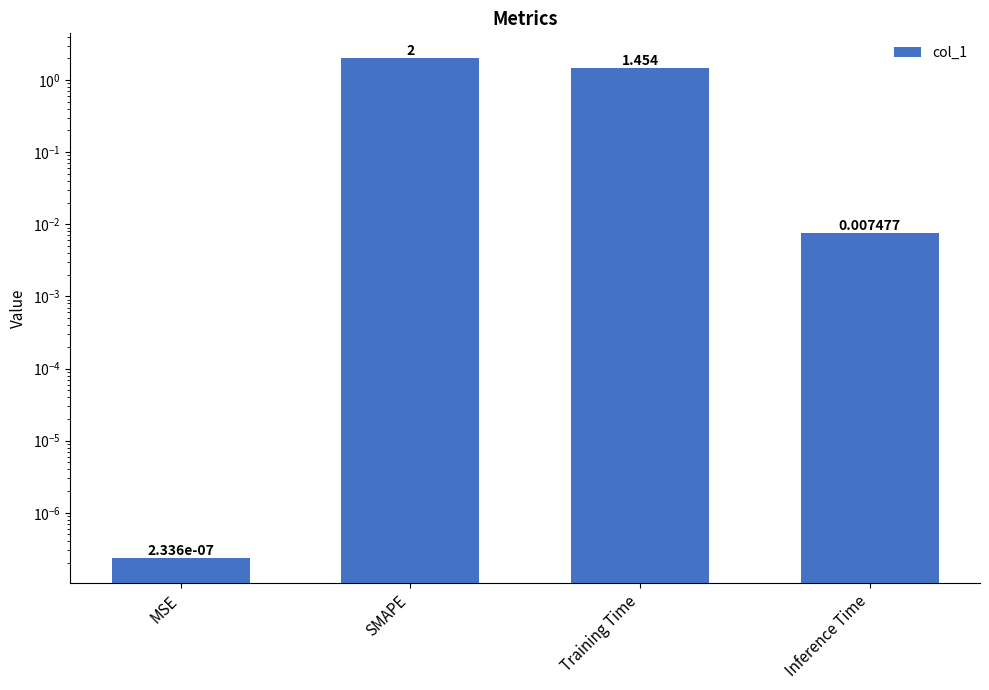

True or false: the data shows 0.0 at Inference Time.

False